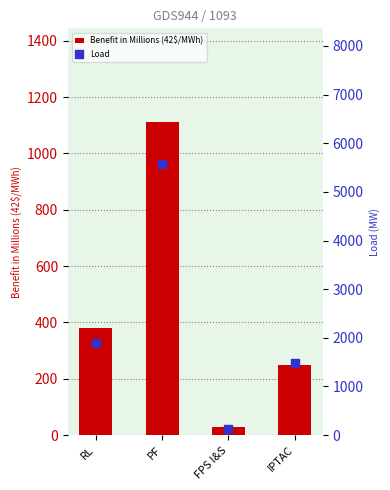

Which series has the largest total across all categories?

Load